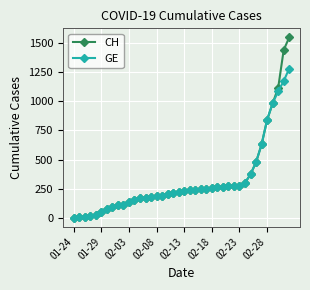

Which series has the largest range (max minus min)?

CH